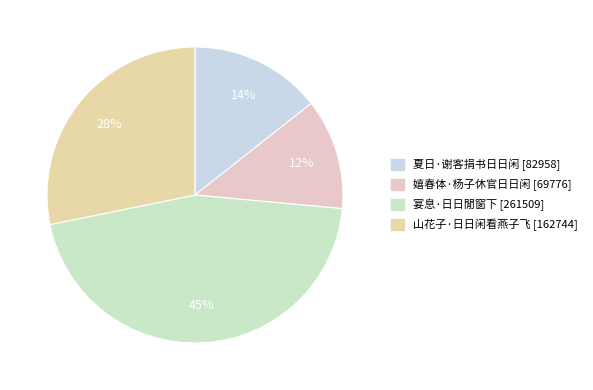

The 夏日·谢客捐书日日闲 slice represents 14% of the pie. True or false?

True